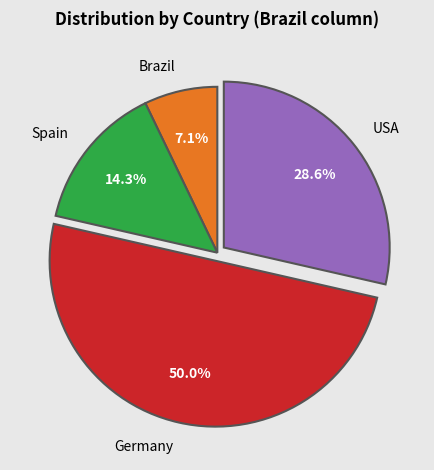

Which has a higher value, Germany or Brazil?

Germany